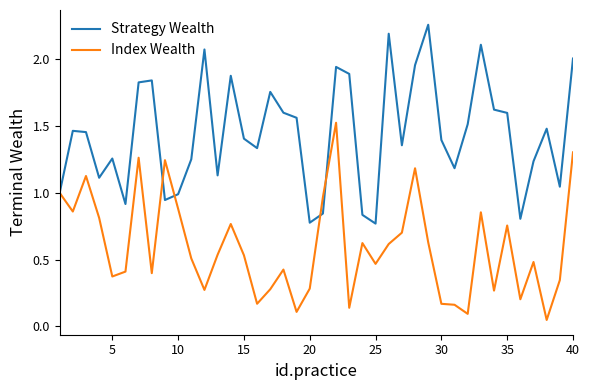

List the series in order of their overall mean, lowest first.

Index Wealth, Strategy Wealth